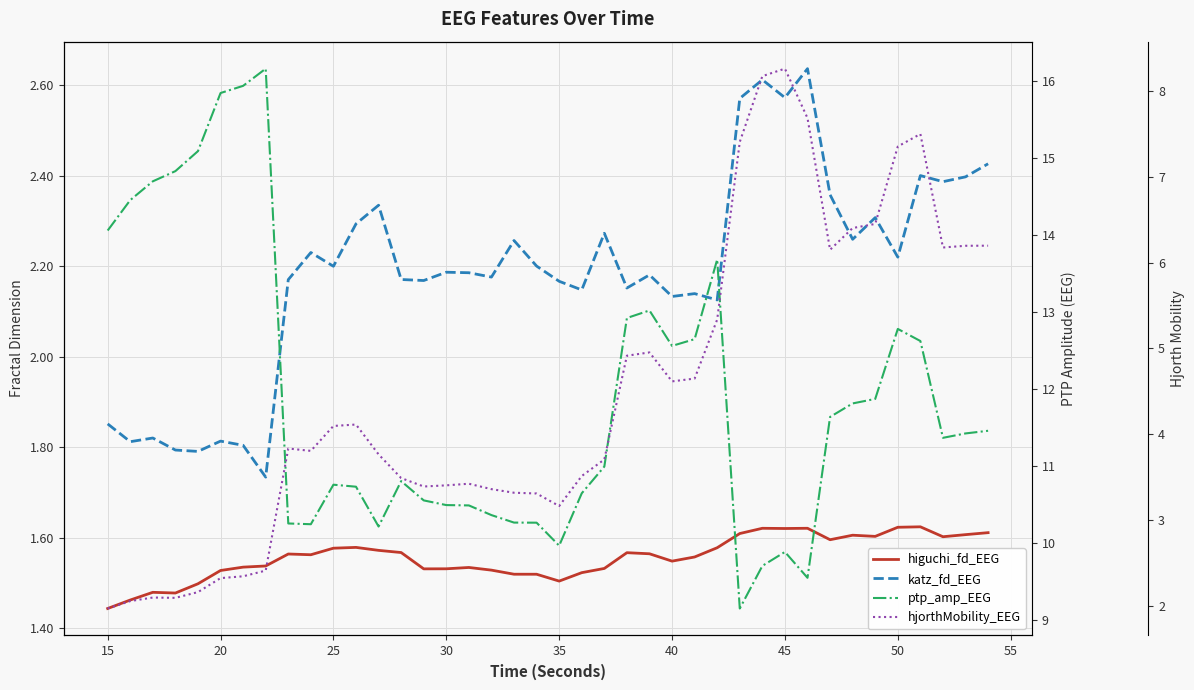

How many interior local valleys does the higuchi_fd_EEG series have?

9